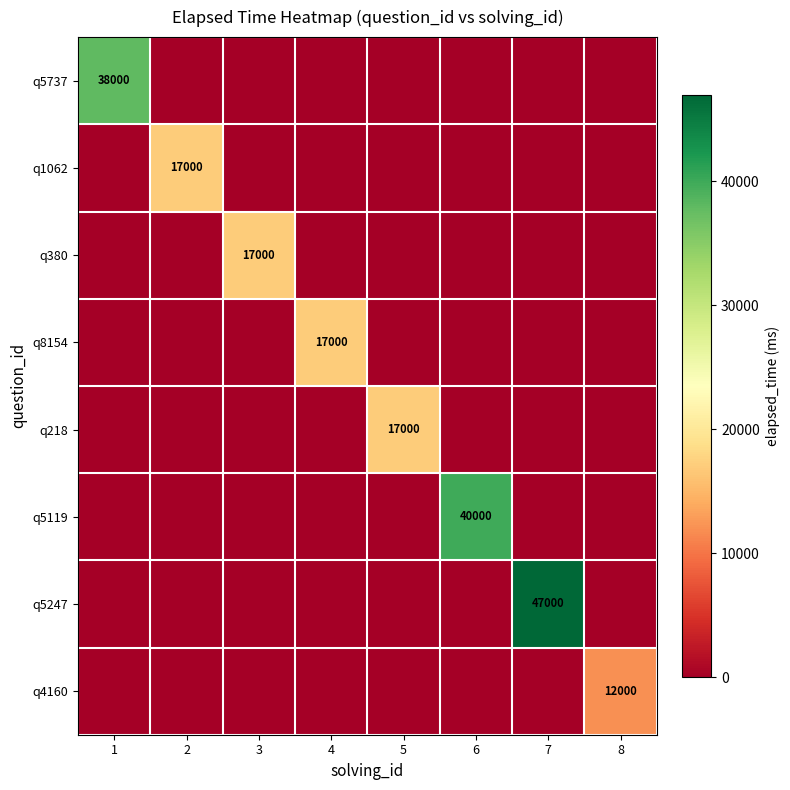

What is the total value across all series at 7?

47000